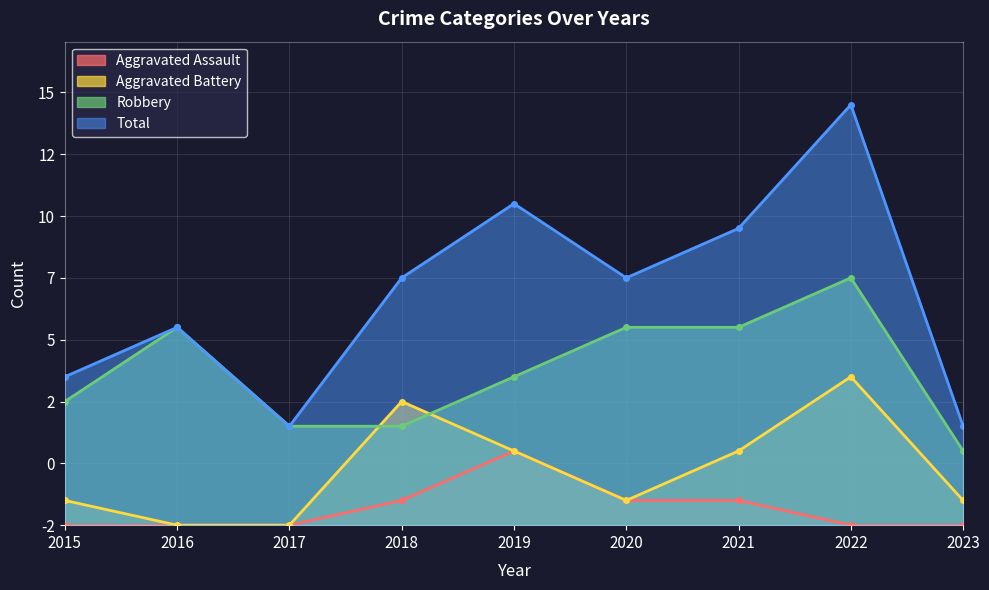

What is the sum of all Robbery values?

56